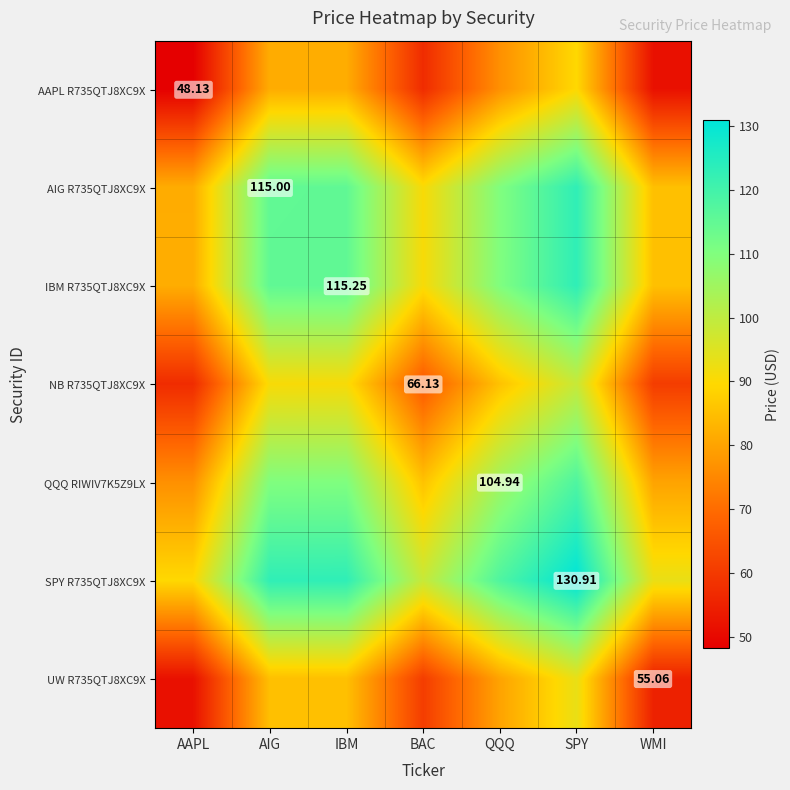

Which has a higher value, QQQ or WMI?

QQQ